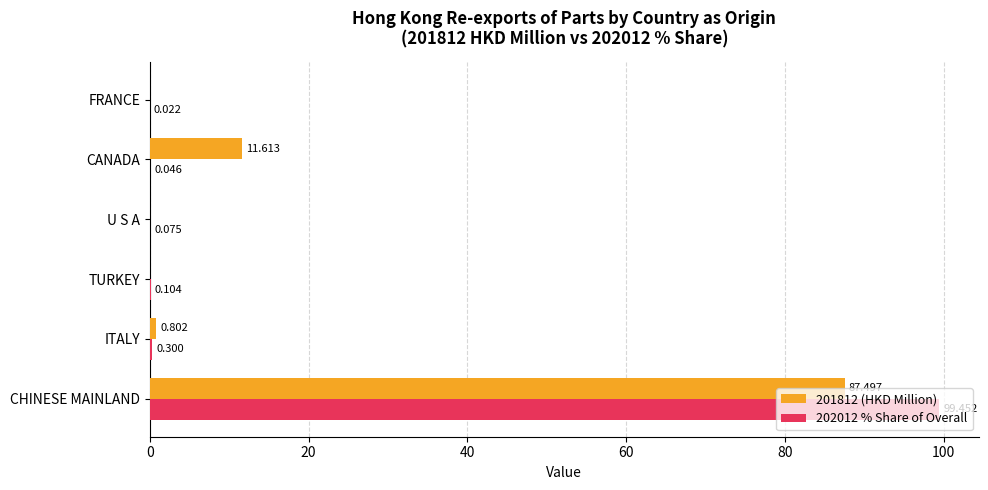

Where is 201812 (HKD Million) nearest to the value 43?

CANADA